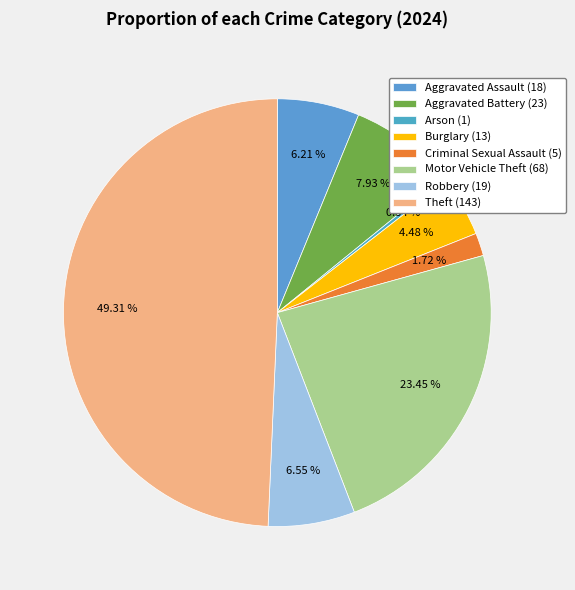

What is the ratio of the value at Criminal Sexual Assault to the value at Arson?

5.0